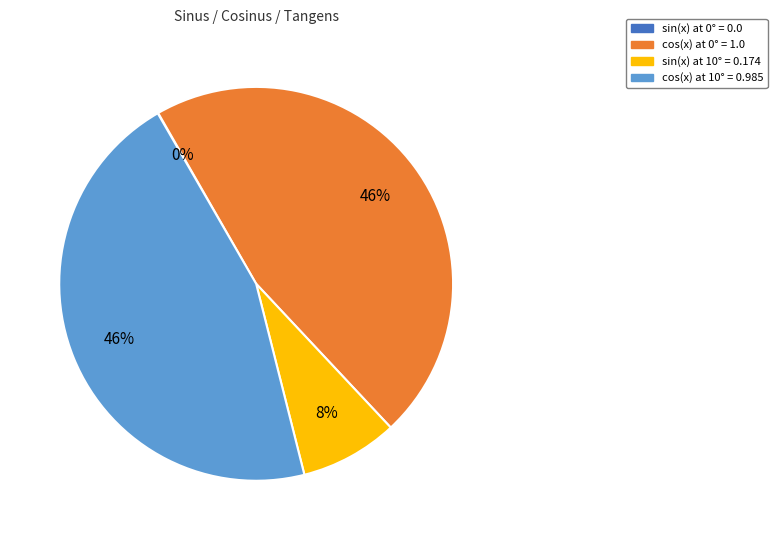

Does any single category account for the majority?

No